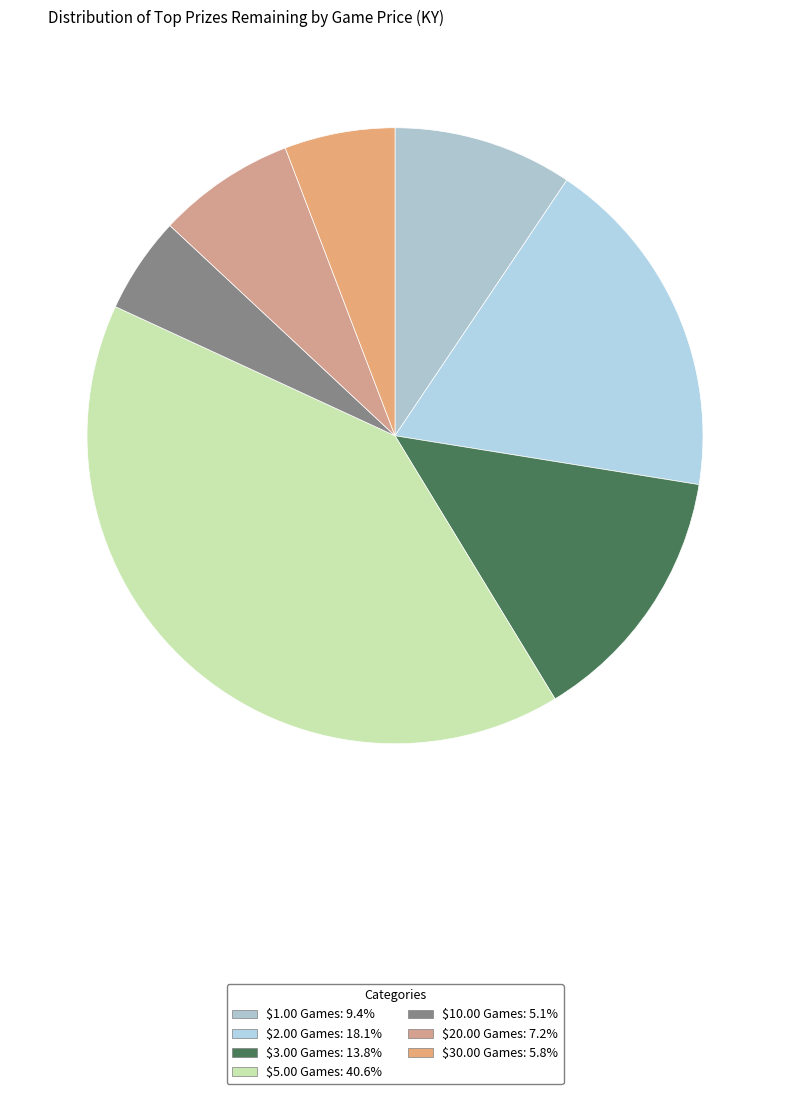

To the nearest percent, what portion does $10.00 Games represent?

5%